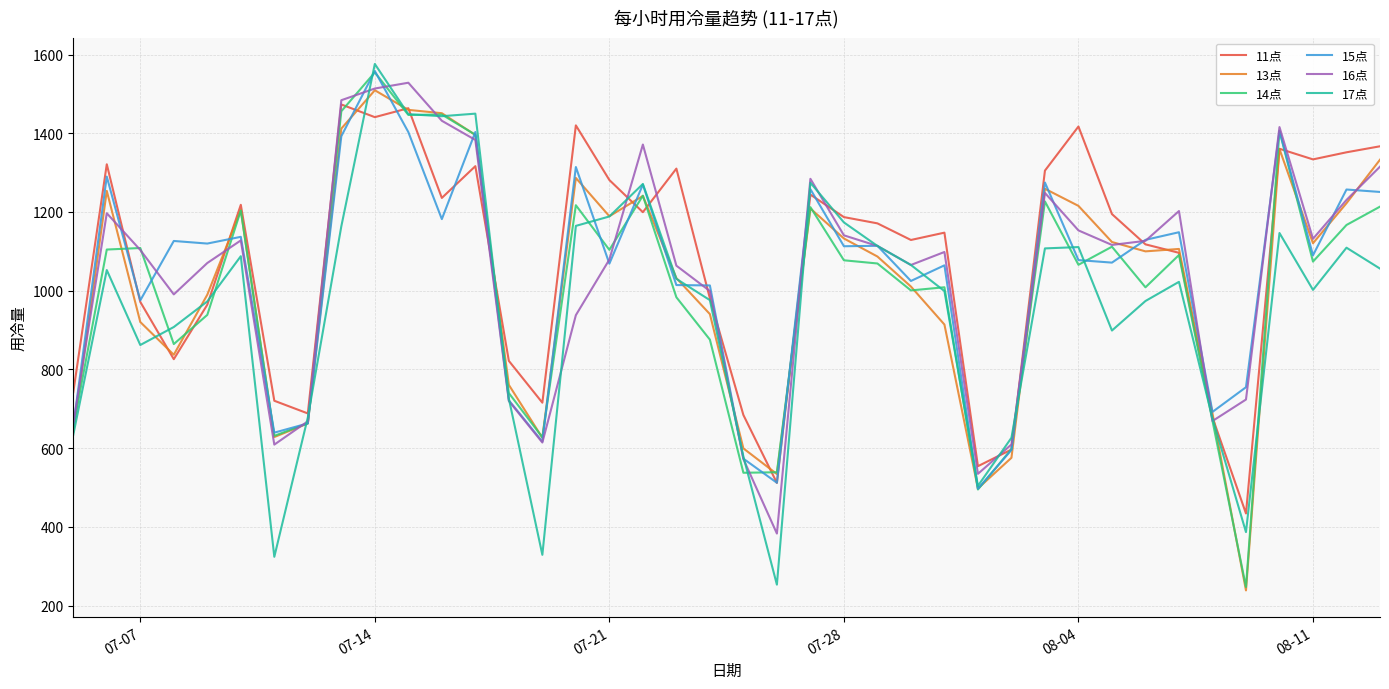

What is the highest value of the 14点 series?

1554.6